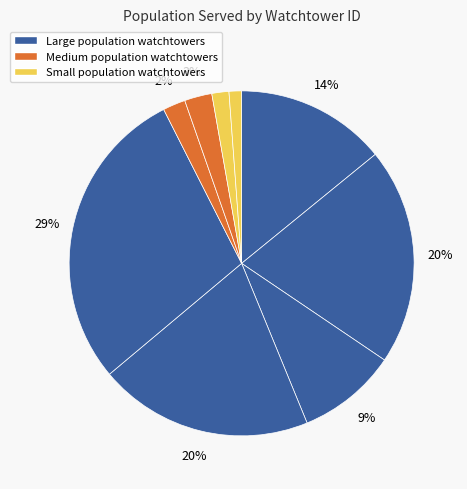

How many segments does this pie chart have?

9